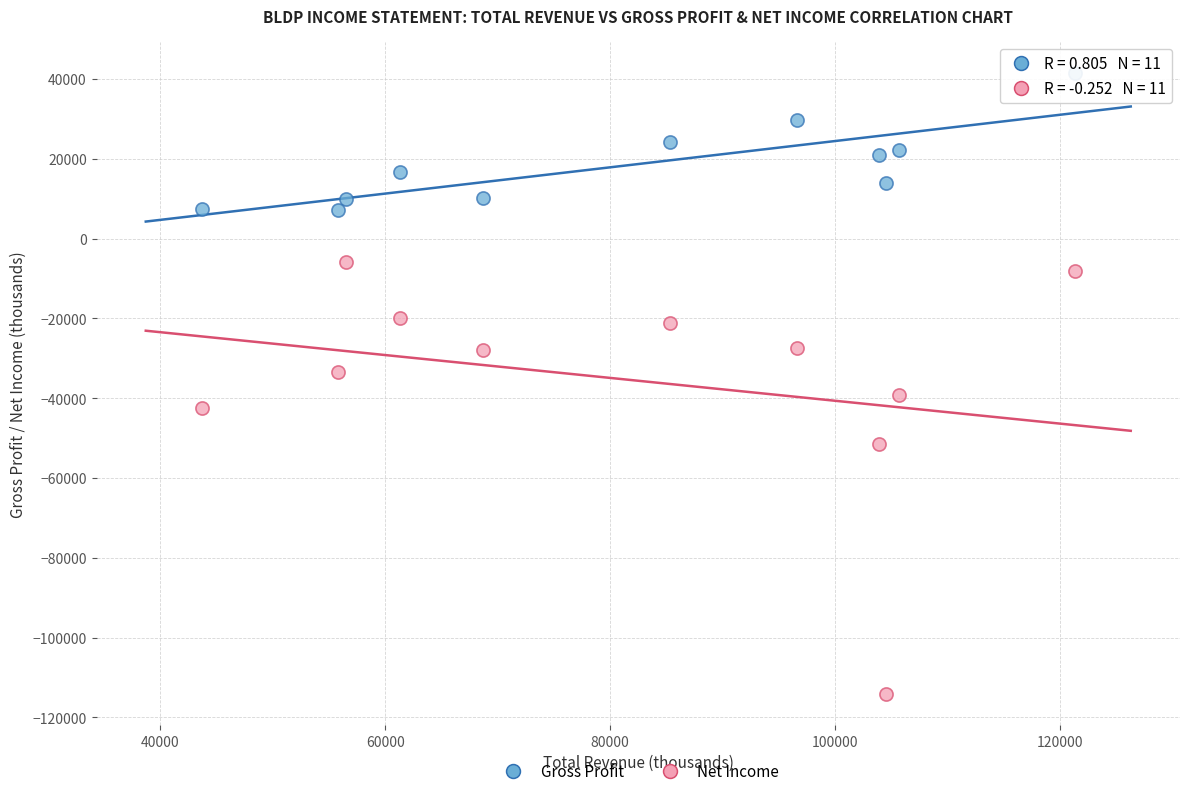

Which series contains the lowest Y value?

Net Income